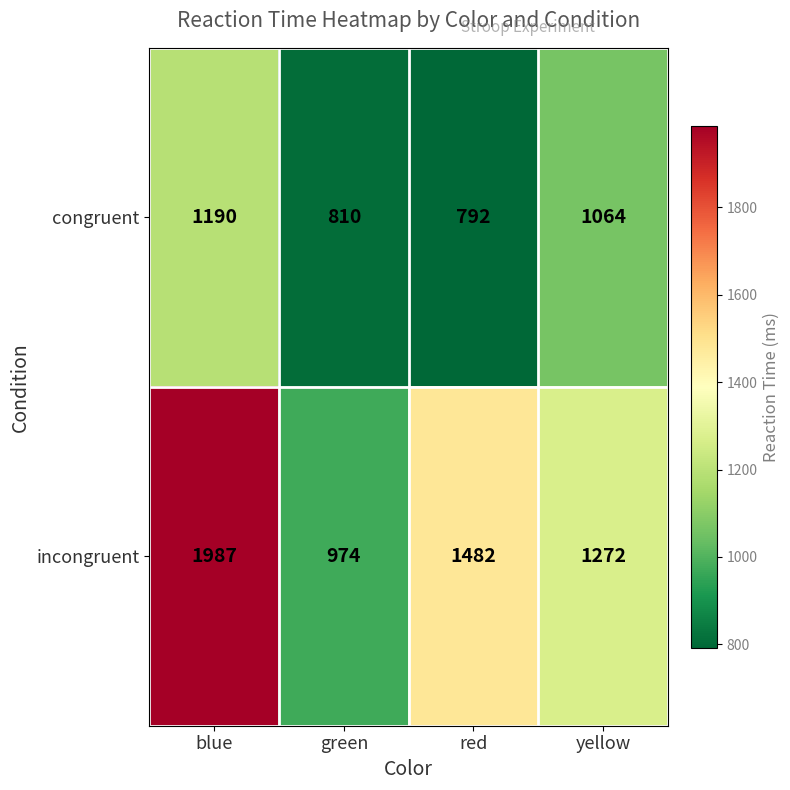

What is the average value of the congruent series?

964